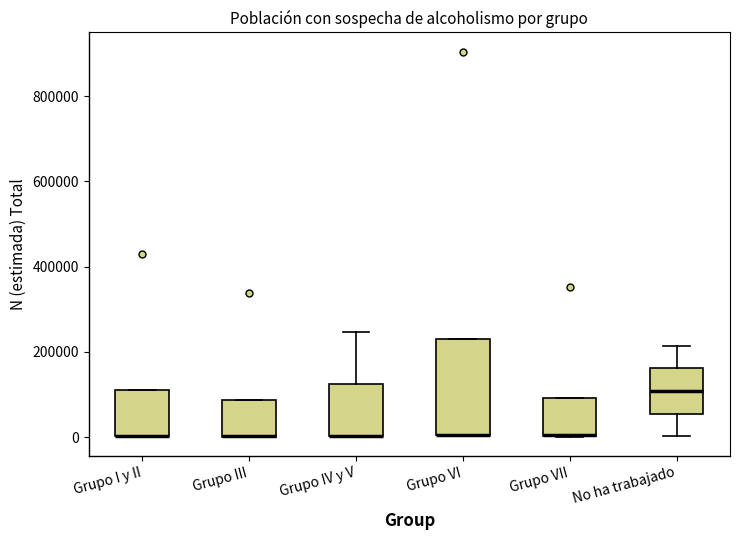

Reading left to right, transcribe this box plot: for each box, give where its median line is, the range the box spans, and where its two whiskers end, as read against the y-axis. The values are not printed on the chart, so give them approximately, as read against the axis.

Grupo I y II: median 0 (drawn on the box's lower edge), box 0 to 120000, whiskers 0 to 120000
Grupo III: median 0 (drawn on the box's lower edge), box 0 to 80000, whiskers 0 to 80000
Grupo IV y V: median 0 (drawn on the box's lower edge), box 0 to 120000, whiskers 0 to 240000
Grupo VI: median 0 (drawn on the box's lower edge), box 0 to 240000, whiskers 0 to 240000
Grupo VII: median 0 (drawn on the box's lower edge), box 0 to 100000, whiskers 0 to 100000
No ha trabajado: median 100000, box 60000 to 160000, whiskers 0 to 220000